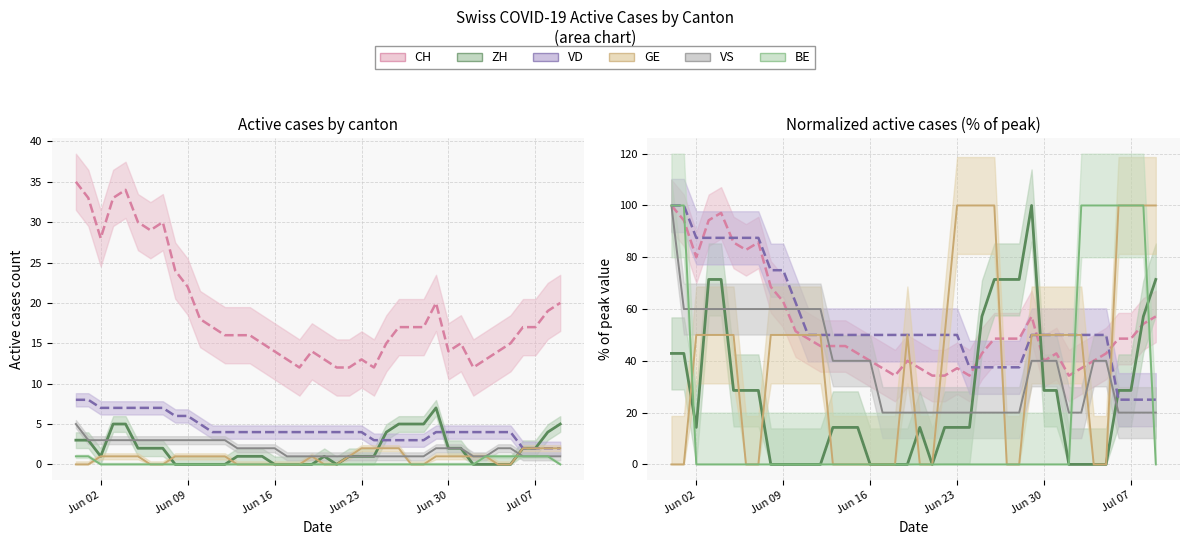

How many values in the CH series exceed 48?

20